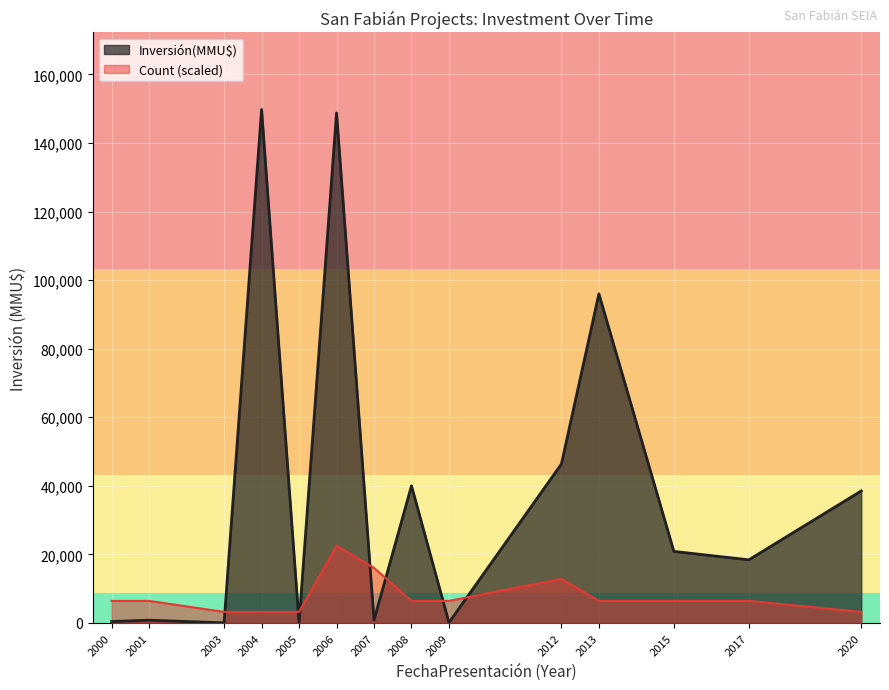

Which series changed the most between 2012 and 2013?

Inversión(MMU$)